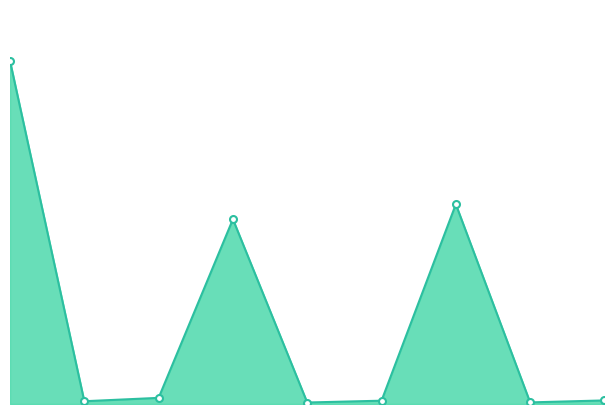

How many lines are shown in the chart?

1